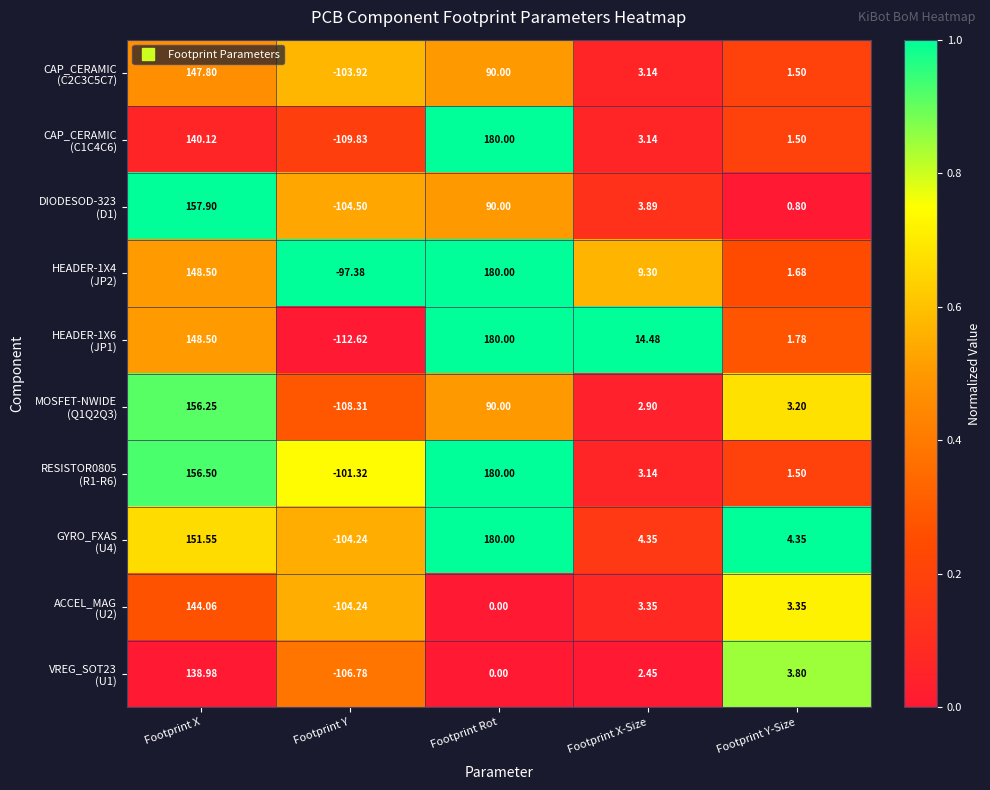

At which category is the sum across all series the highest?

Footprint X